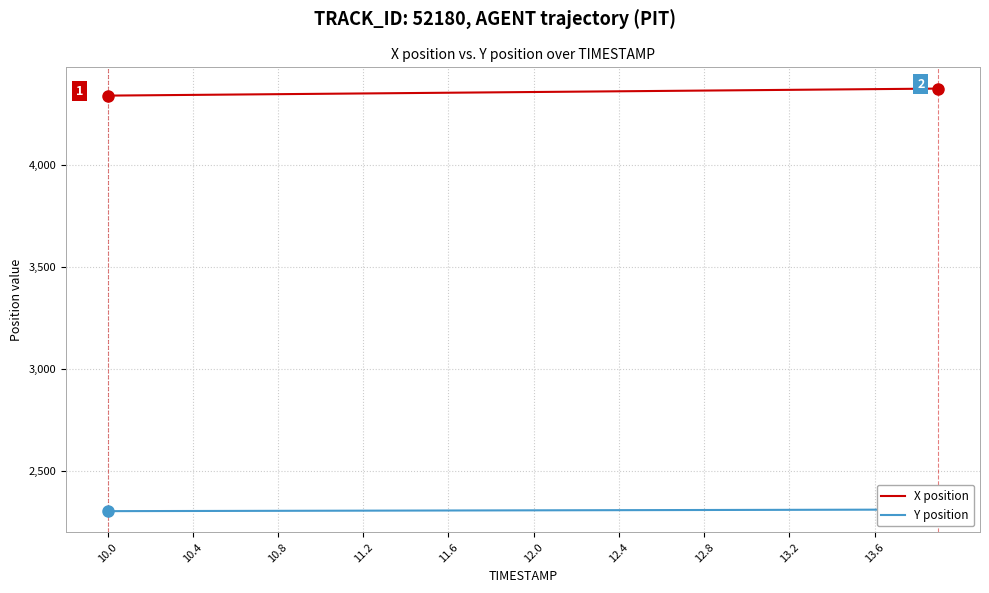

Which series has the largest range (max minus min)?

X position